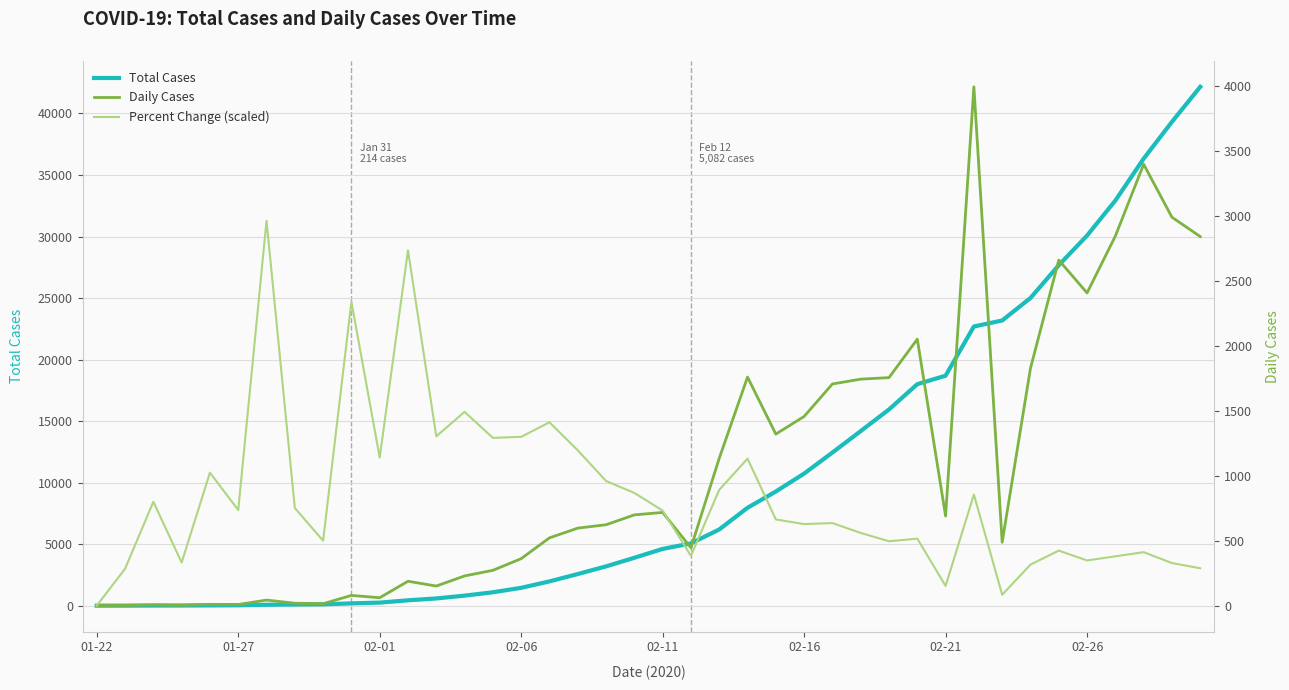

What is the highest value of the Total Cases series?

42162